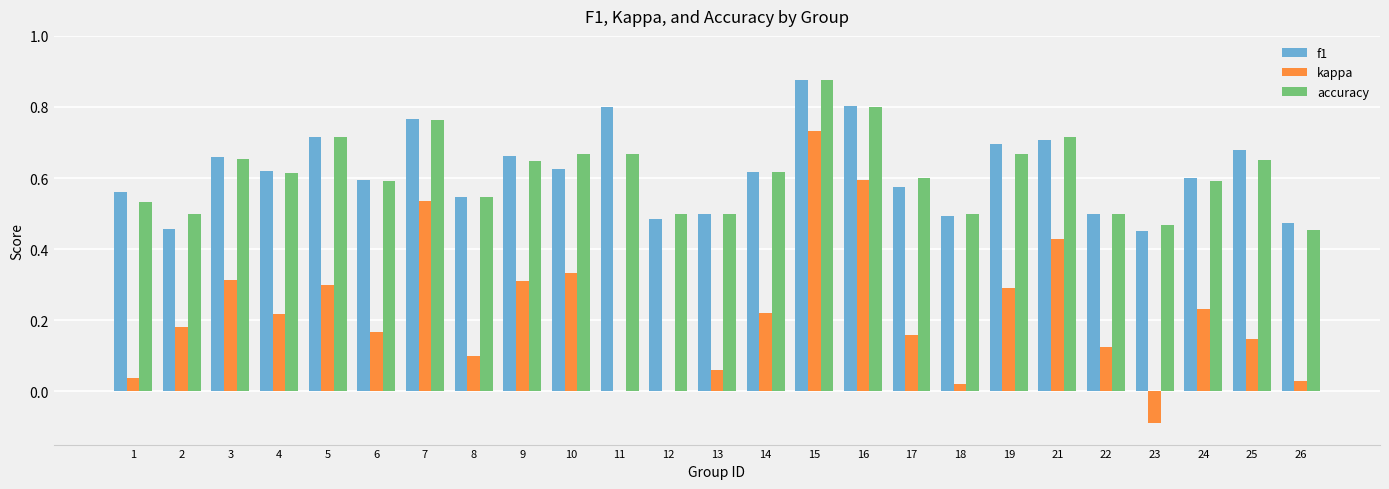

Does the chart contain stacked bars?

No